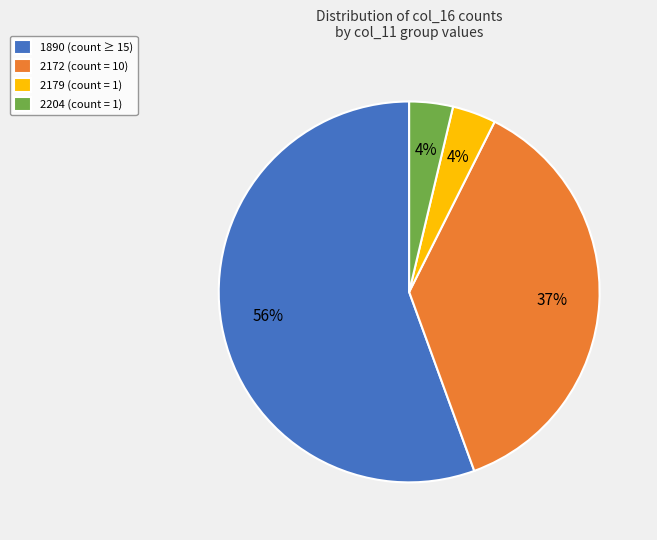

Count the number of slices in the pie.

4